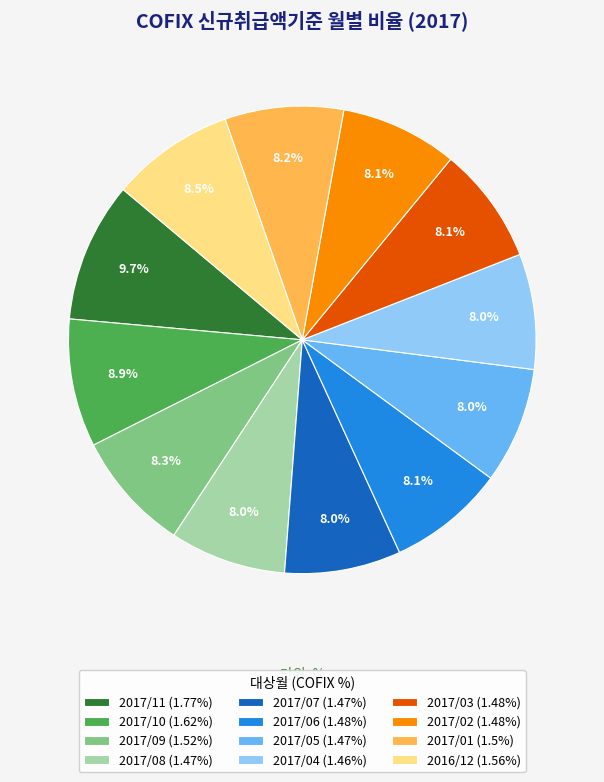

Which category has the biggest portion of the pie?

2017/11